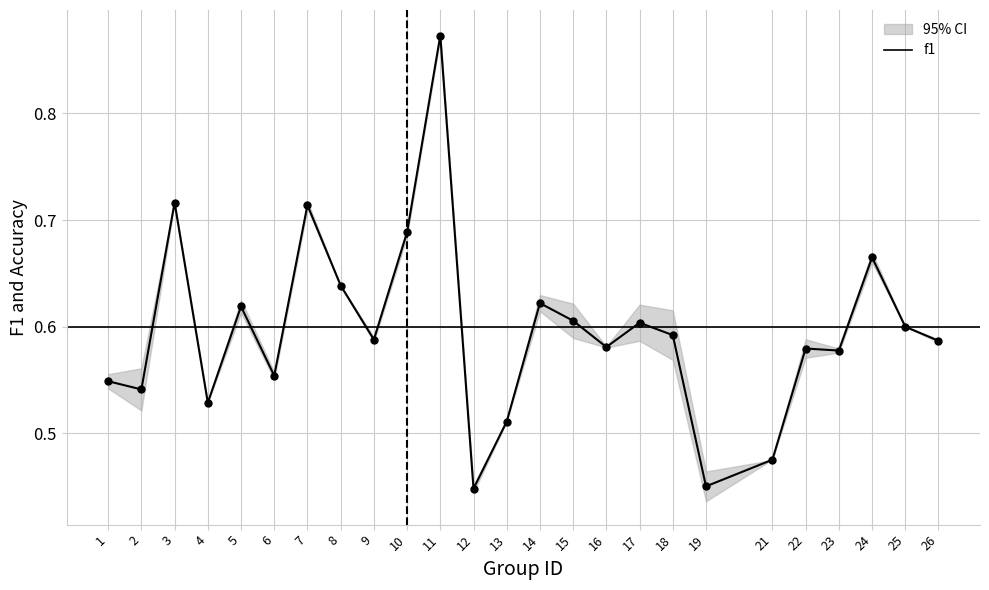

The chart shows a value of 0.5 at 13. True or false?

True